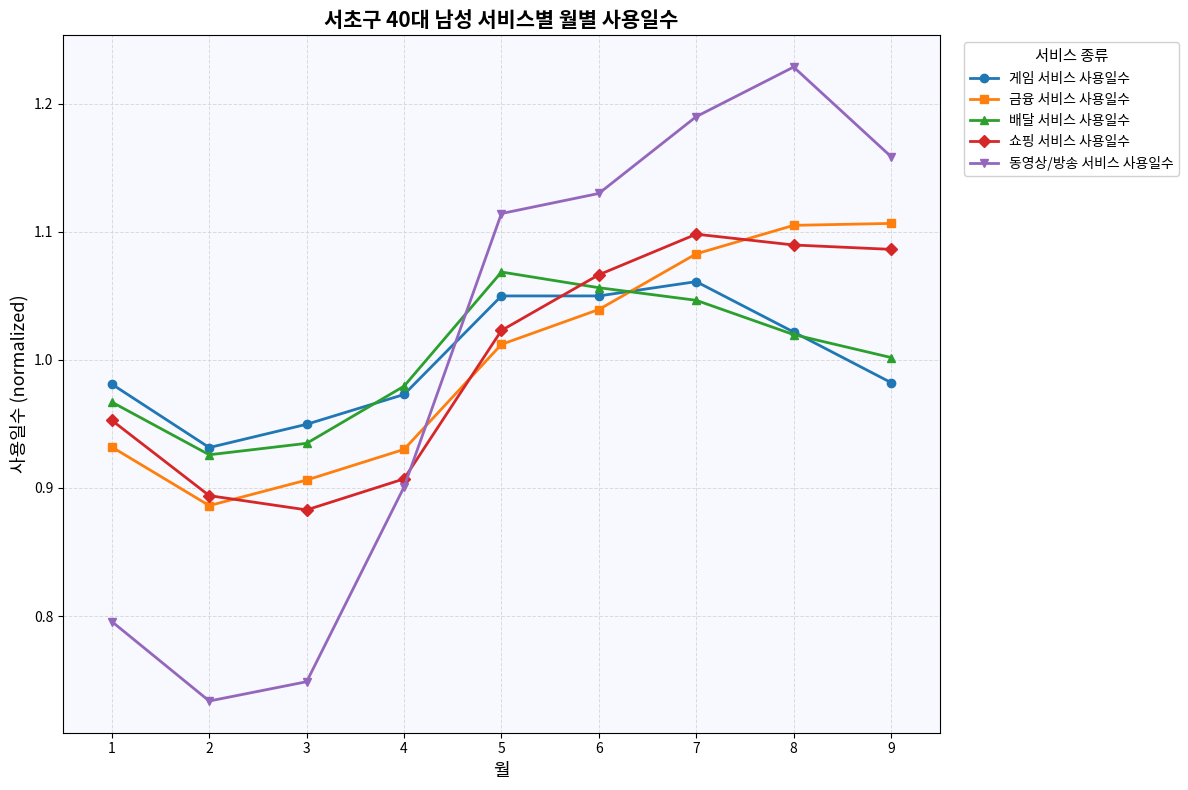

How many intersections are there between 동영상/방송 서비스 사용일수 and 게임 서비스 사용일수?

1